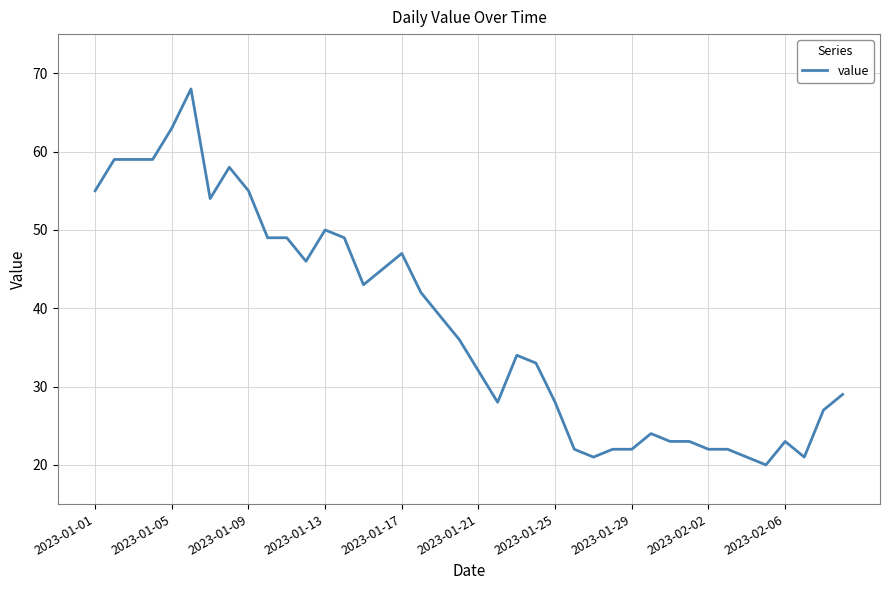

What is the minimum value shown in the chart?

20